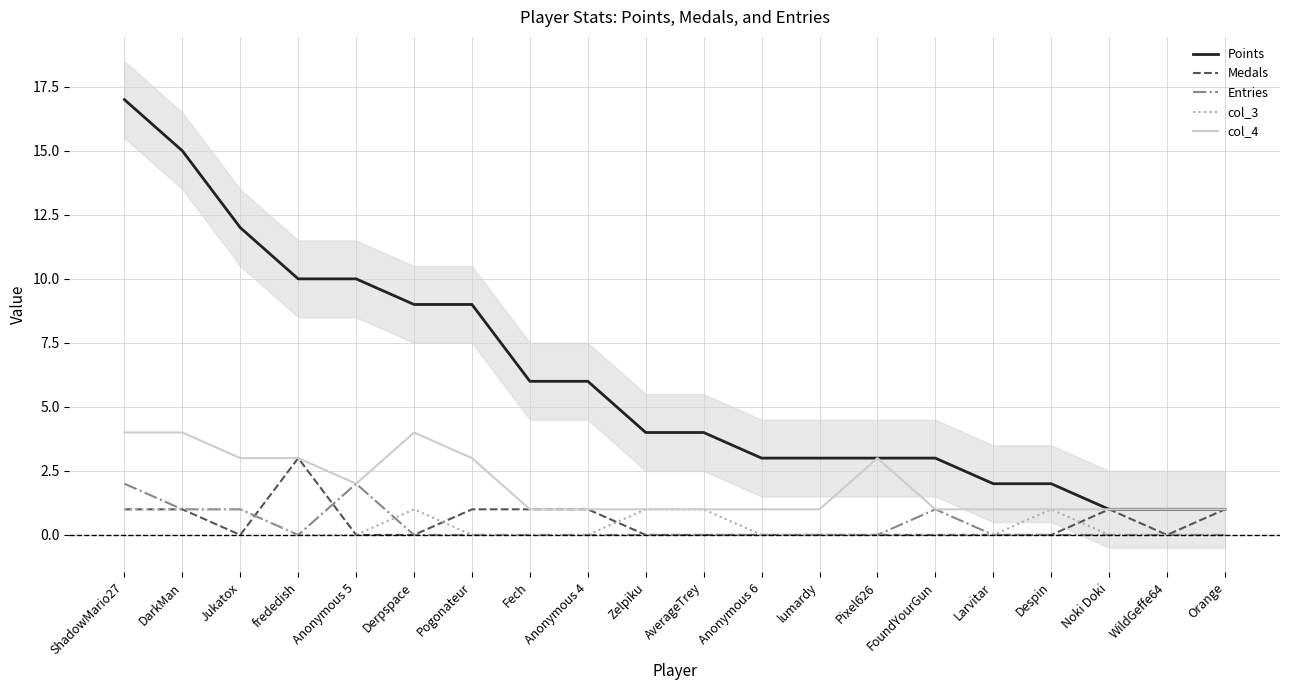

Which series has the largest total across all categories?

Points